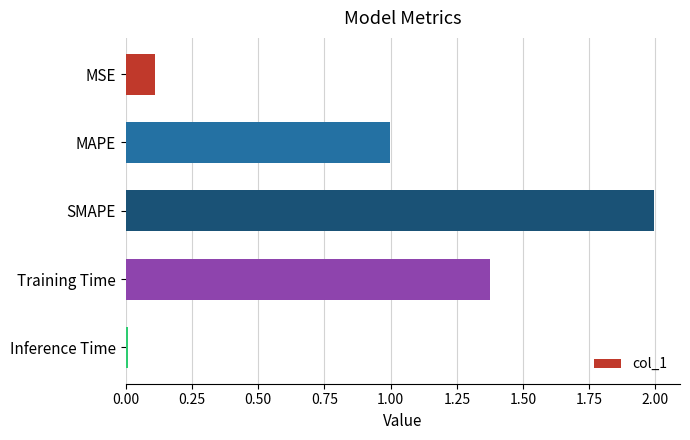

Are the bars grouped side by side (vs. stacked)?

No